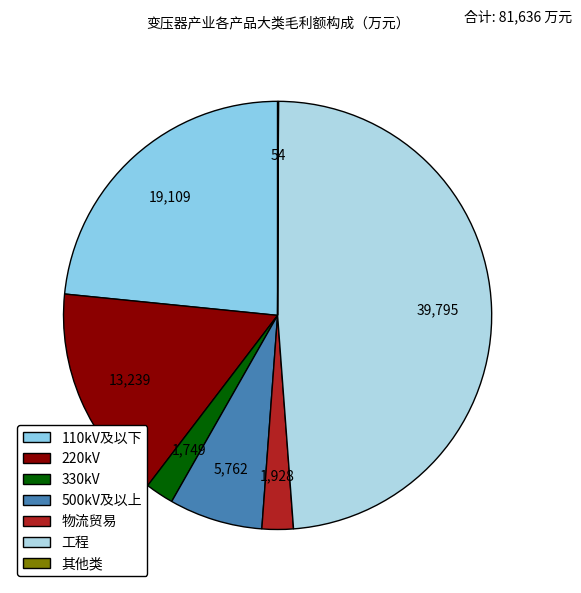

The 其他类 slice represents 0% of the pie. True or false?

True